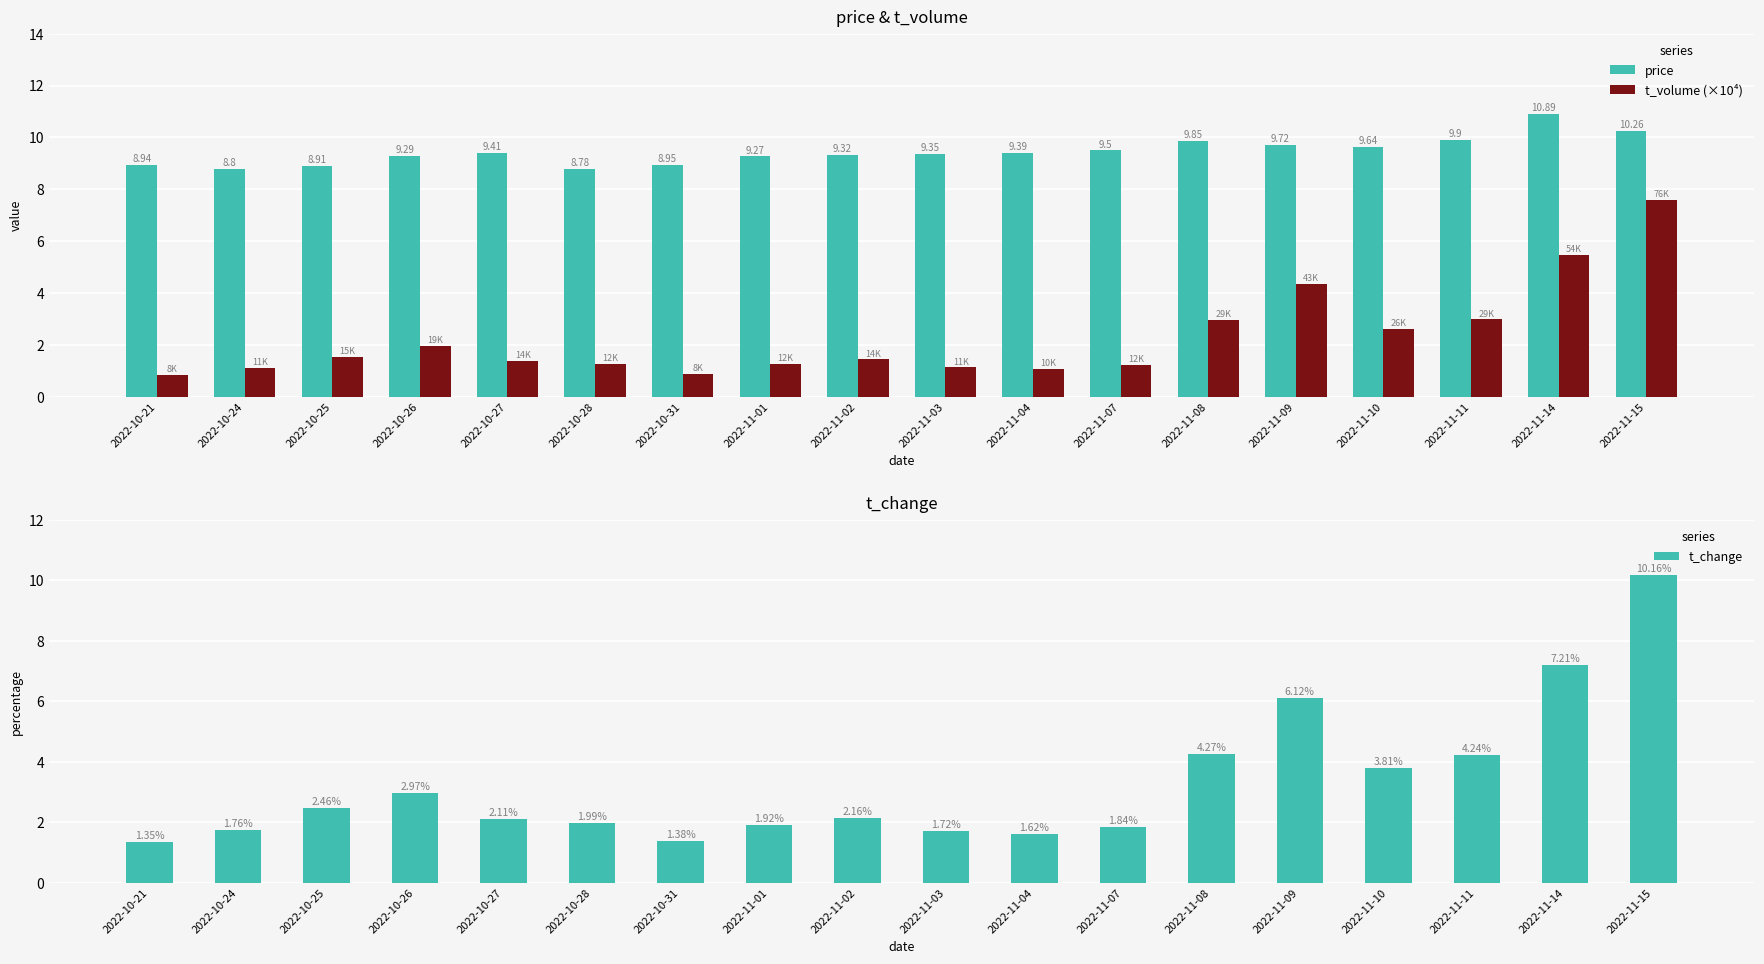

How many bars are there in each group?

3